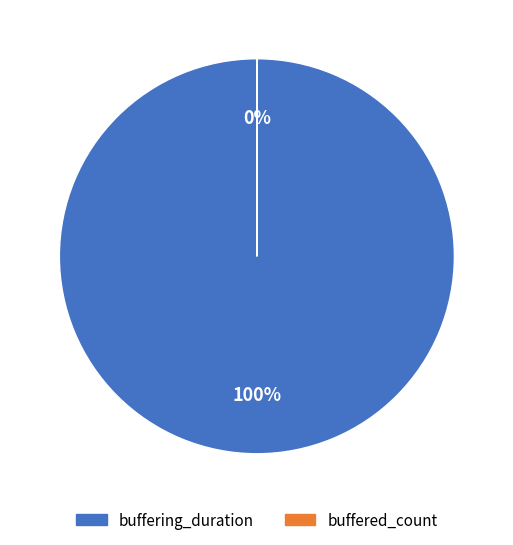

Do buffered_count and buffering_duration together represent more than half of the pie?

Yes